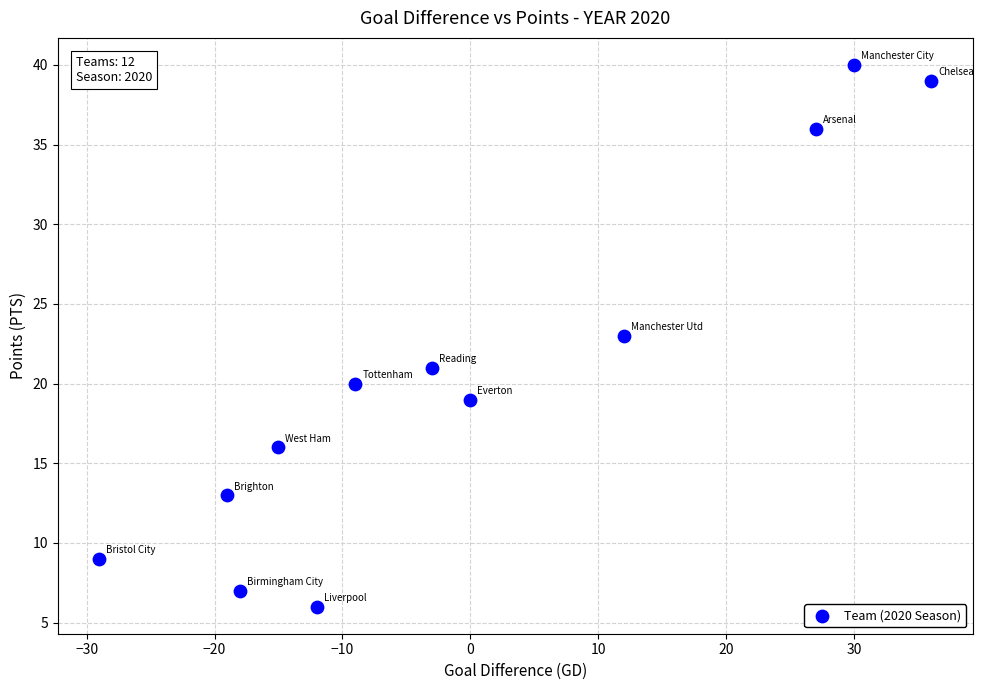

What is the average Y value?

21